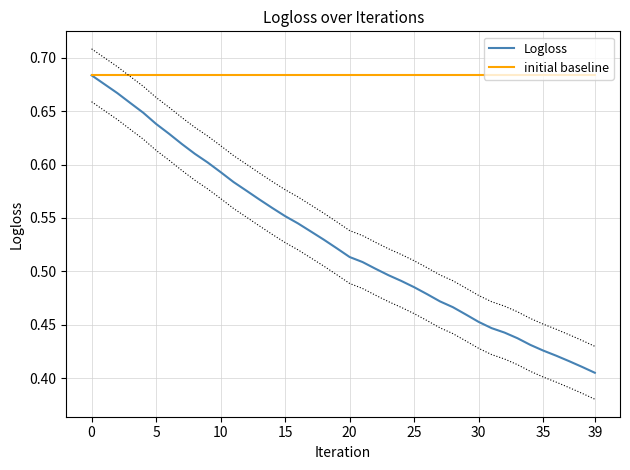

The Logloss series shows 0.4 at 31. True or false?

True